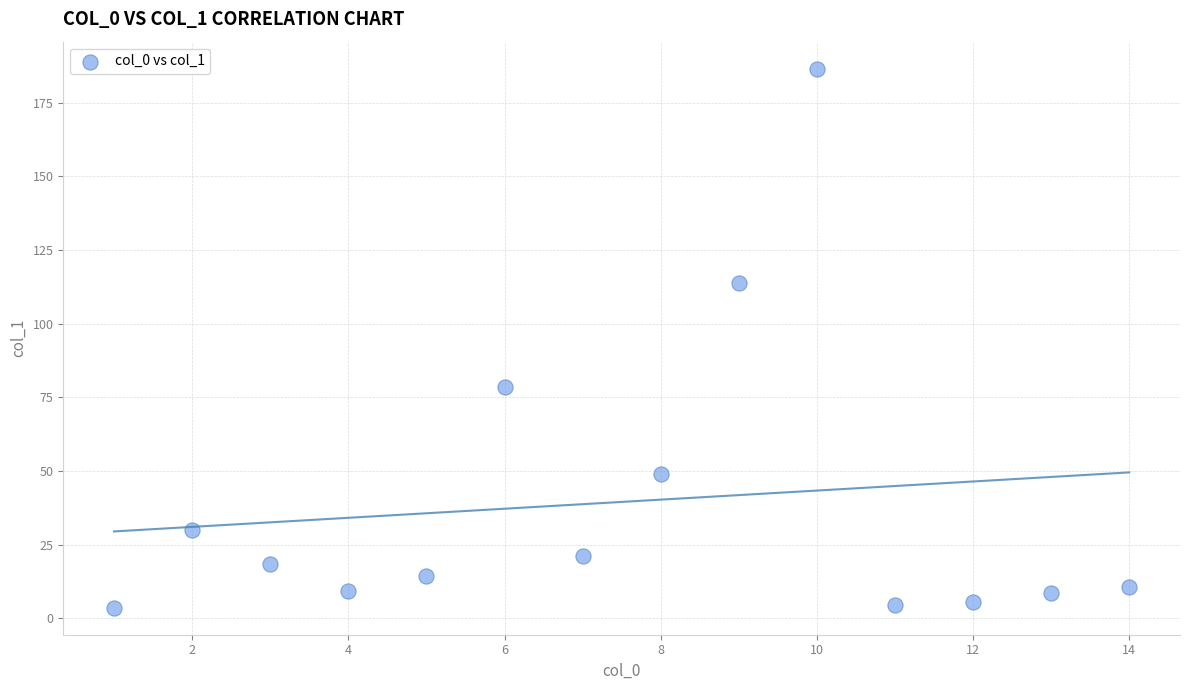

What is the range of Y values (max minus min)?

183.0